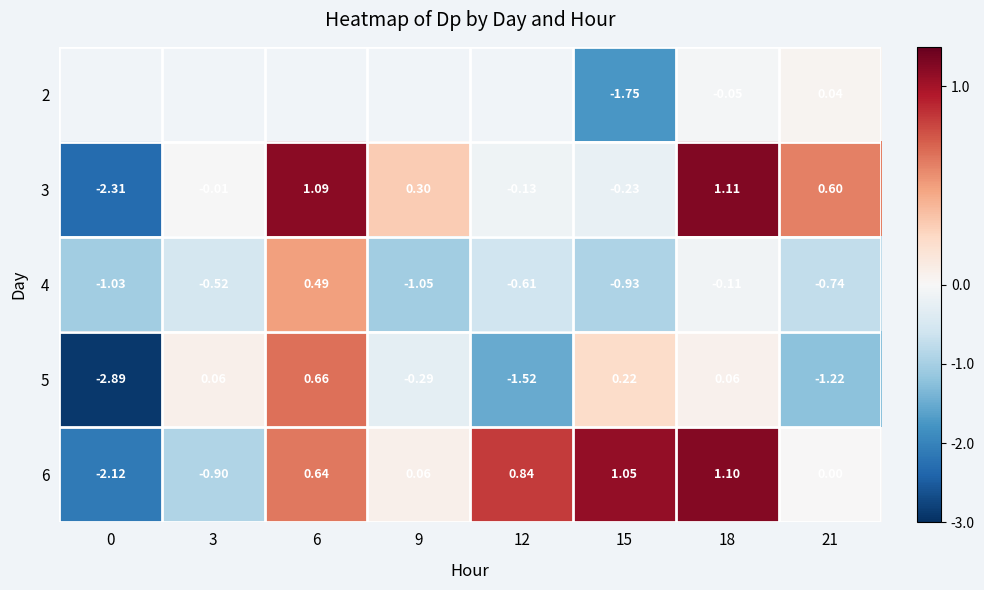

How many values in the 3 series are below 0?

4